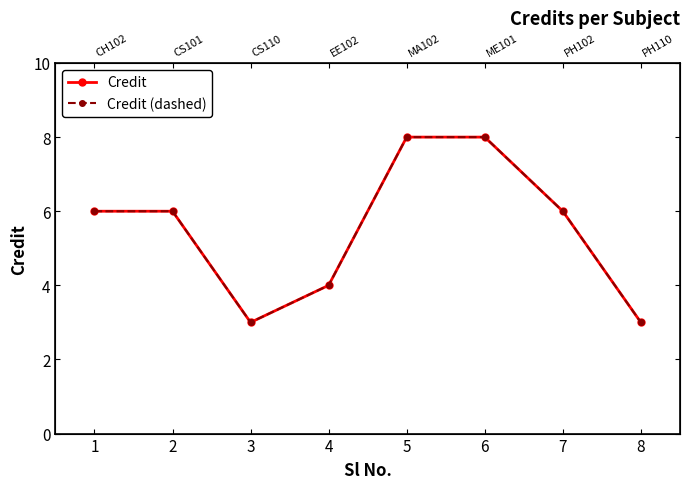

Which has a higher value, 1 or 3?

1